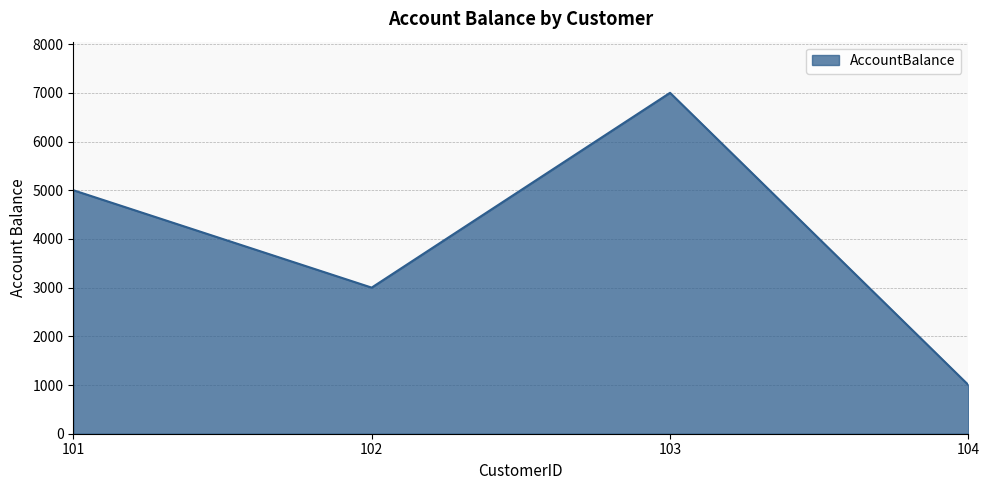

Rank the categories by value from highest to lowest.

103, 101, 102, 104